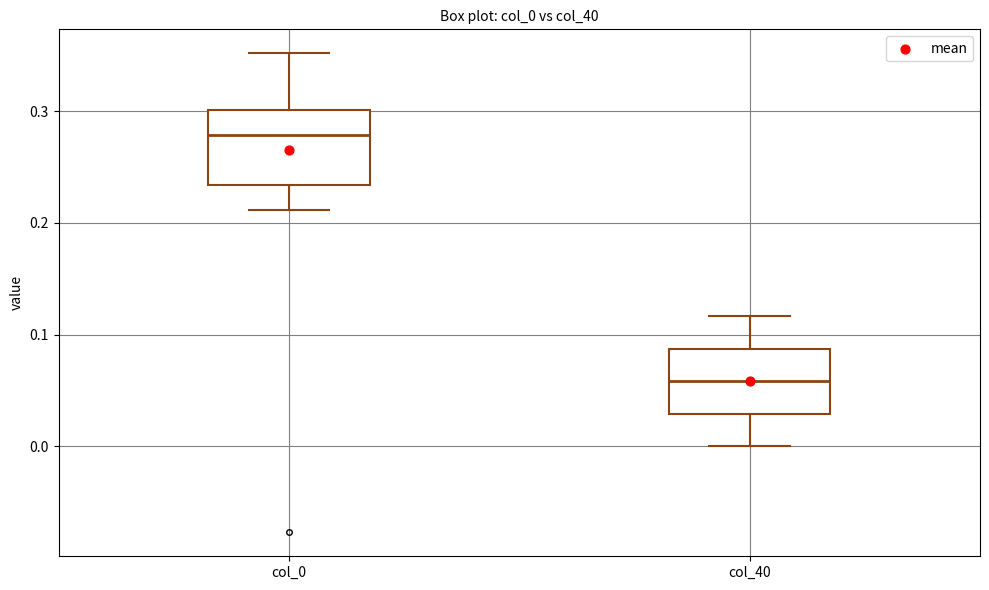

Where does the median line of the box for col_40 sit on the y-axis? The values are not printed on the chart, so give them approximately, as read against the axis.

0.06